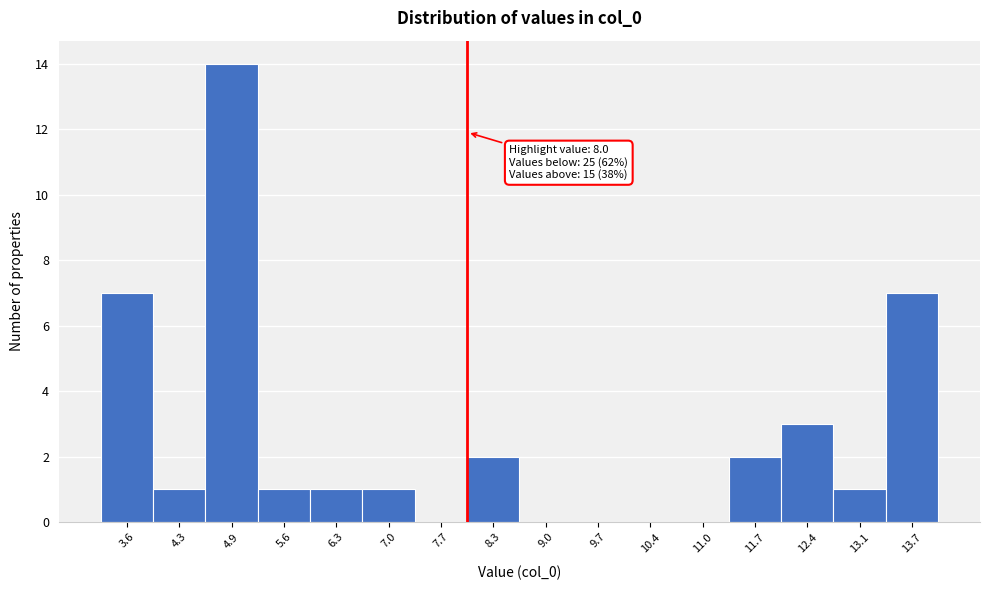

Over which range of the x-axis is the bar tallest?

4.6 to 5.3